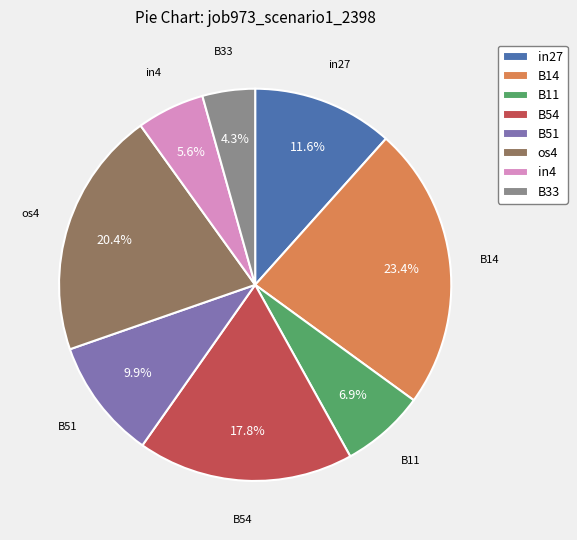

True or false: B51 accounts for 1% of the total.

False